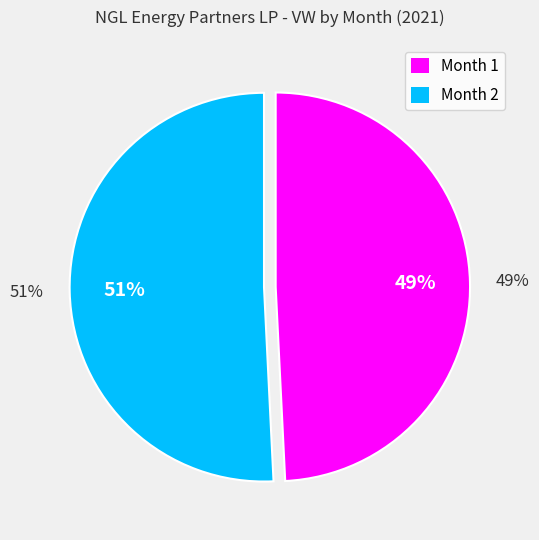

Do 1 and 2 together represent more than half of the pie?

Yes